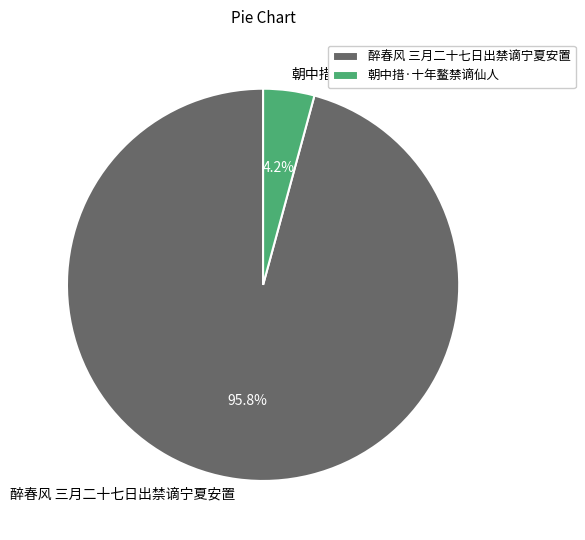

Is it true that 朝中措·十年鳌禁谪仙人 is 4% of the pie?

True